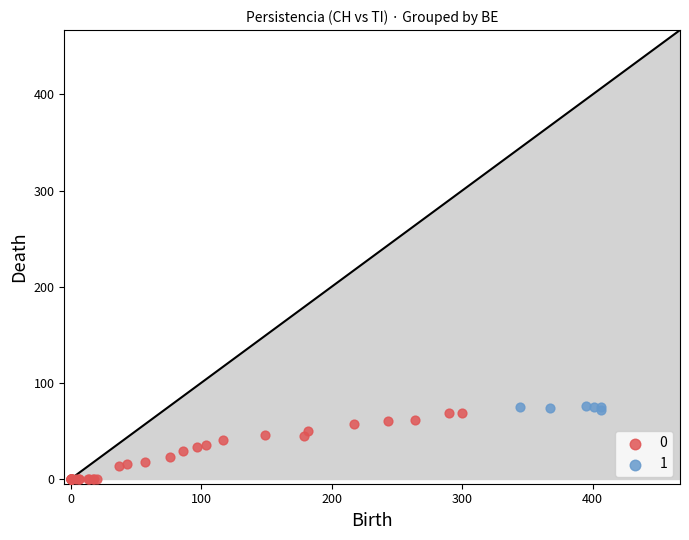

What are all the series names shown in the legend?

0, 1